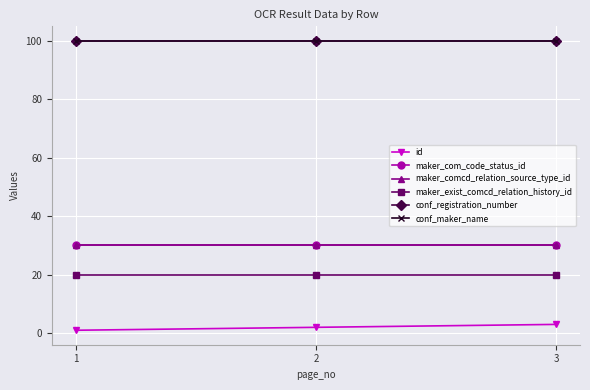

What is the total value across all series at 1?

281